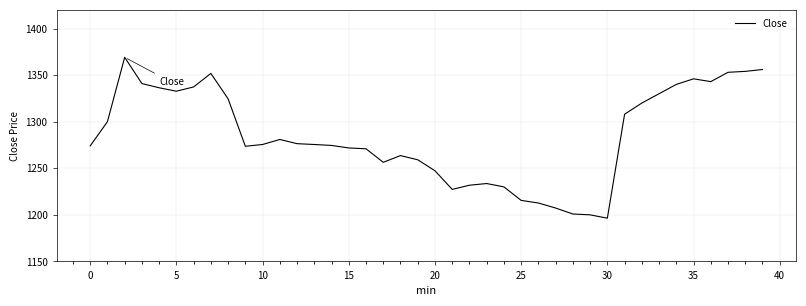

What is the smallest value displayed?

1196.4